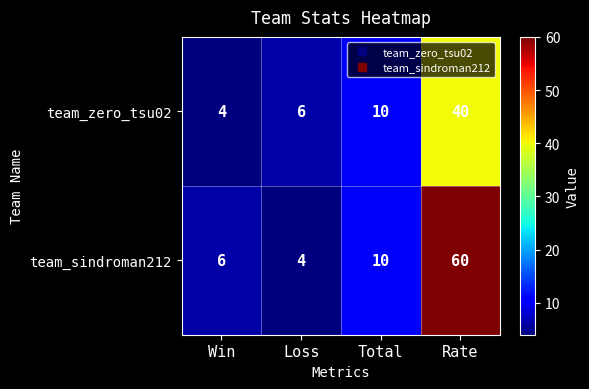

What is the total value across all series at Rate?

100